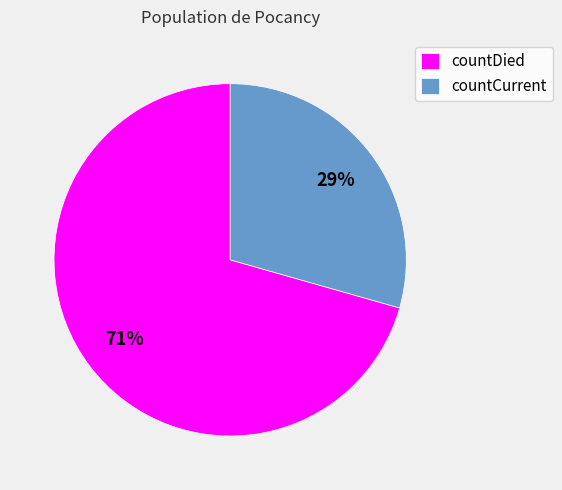

Rank the categories by value from highest to lowest.

countDied, countCurrent